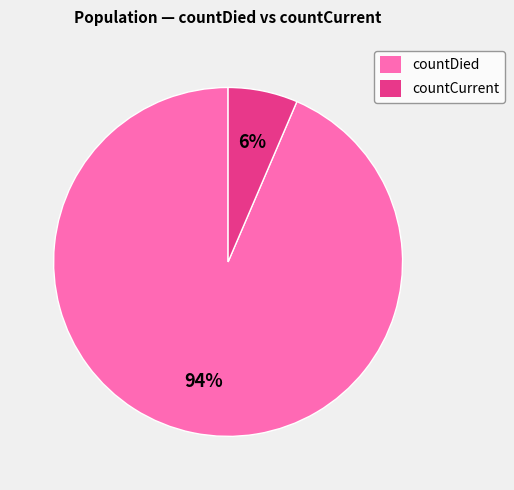

To the nearest percent, what is the average slice percentage?

50%